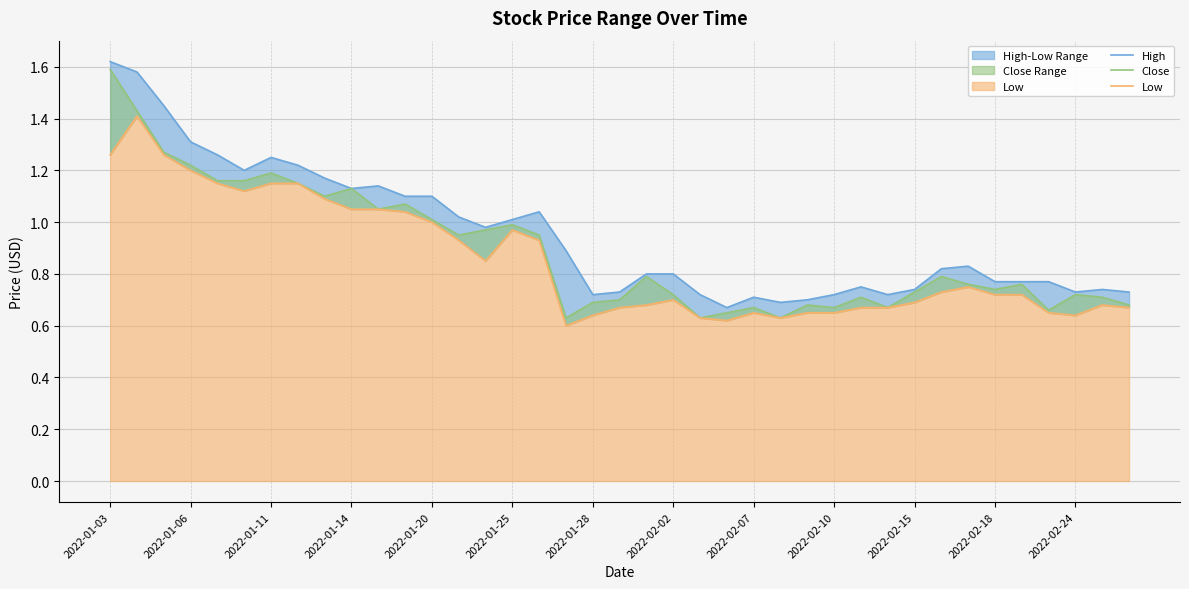

Reading right to left, what are all the values shown in this chart?

High: 0.7	0.7	0.7	0.8	0.8	0.8	0.8	0.8	0.7	0.7	0.8	0.7	0.7	0.7	0.7	0.7	0.7	0.8	0.8	0.7	0.7	0.9	1.0	1.0	1.0	1.0	1.1	1.1	1.1	1.1	1.2	1.2	1.2	1.2	1.3	1.3	1.4	1.6	1.6
Close: 0.7	0.7	0.7	0.7	0.8	0.7	0.8	0.8	0.7	0.7	0.7	0.7	0.7	0.6	0.7	0.7	0.6	0.7	0.8	0.7	0.7	0.6	0.9	1.0	1.0	0.9	1.0	1.1	1.1	1.1	1.1	1.1	1.2	1.2	1.2	1.2	1.3	1.4	1.6
Low: 0.7	0.7	0.6	0.7	0.7	0.7	0.8	0.7	0.7	0.7	0.7	0.7	0.7	0.6	0.7	0.6	0.6	0.7	0.7	0.7	0.6	0.6	0.9	1.0	0.8	0.9	1.0	1.0	1.1	1.1	1.1	1.1	1.1	1.1	1.1	1.2	1.3	1.4	1.3